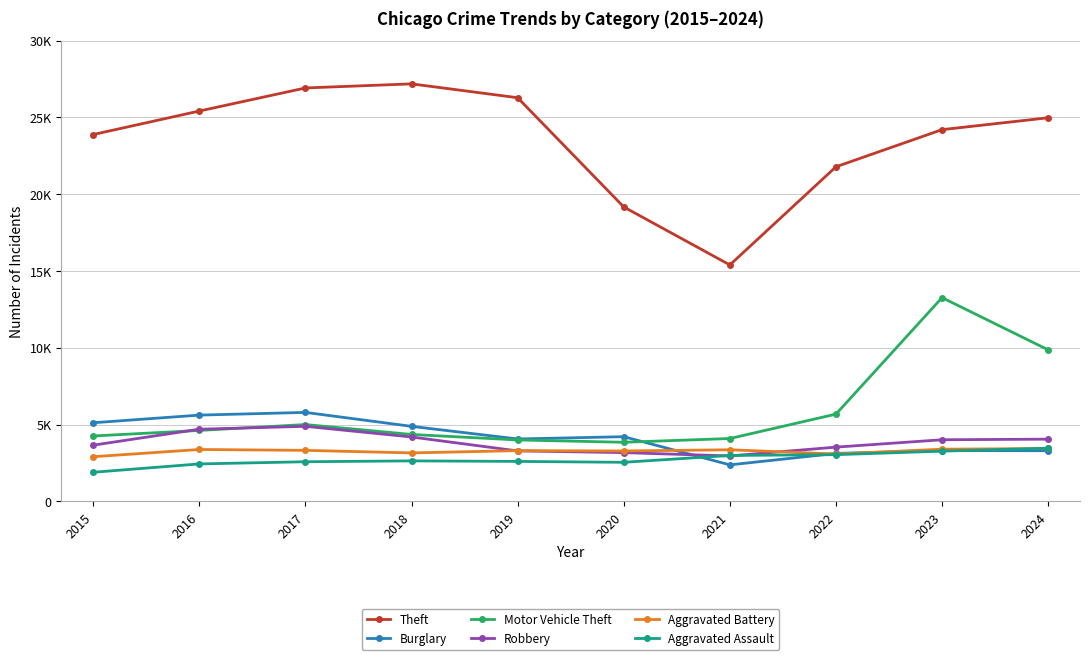

The Aggravated Battery series shows 3397 at 2023. True or false?

True